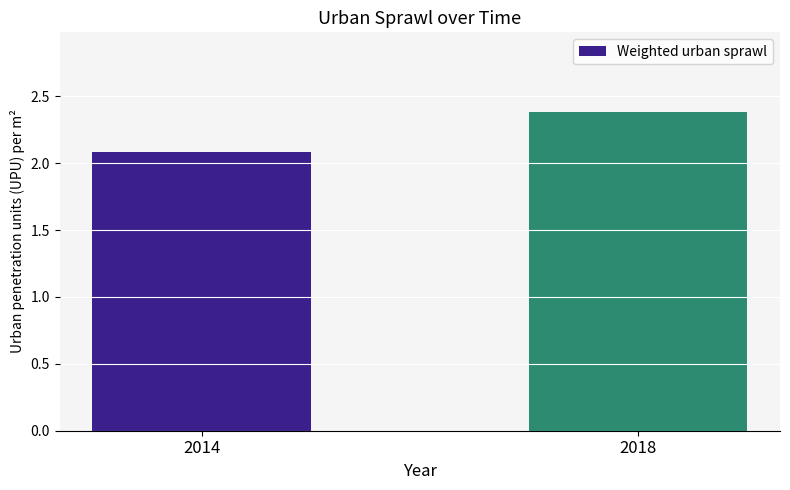

What is the ratio of the value at 2018 to the value at 2014?

1.1